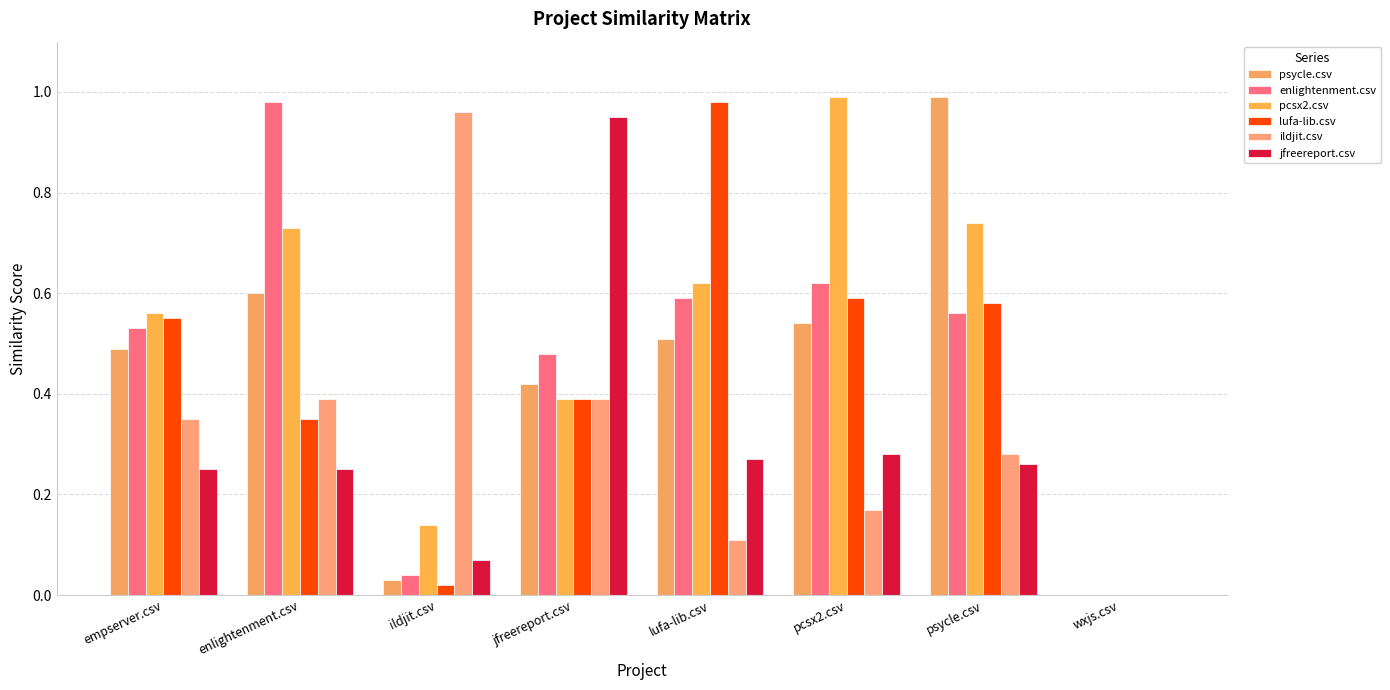

What is the label of the 3rd bar from the left?

ildjit.csv